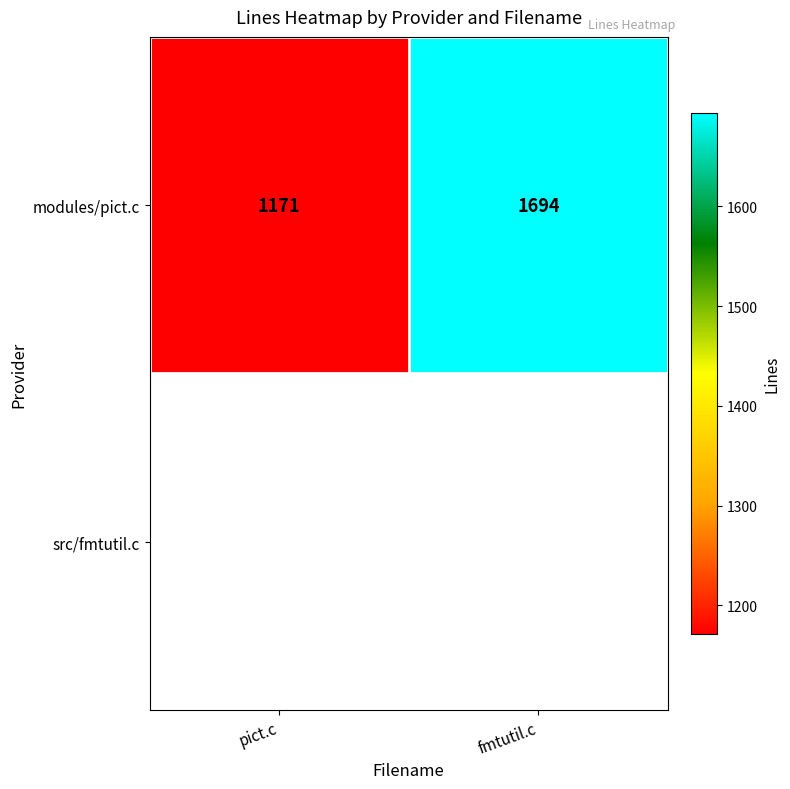

What is the difference between the values at fmtutil.c and pict.c?

523